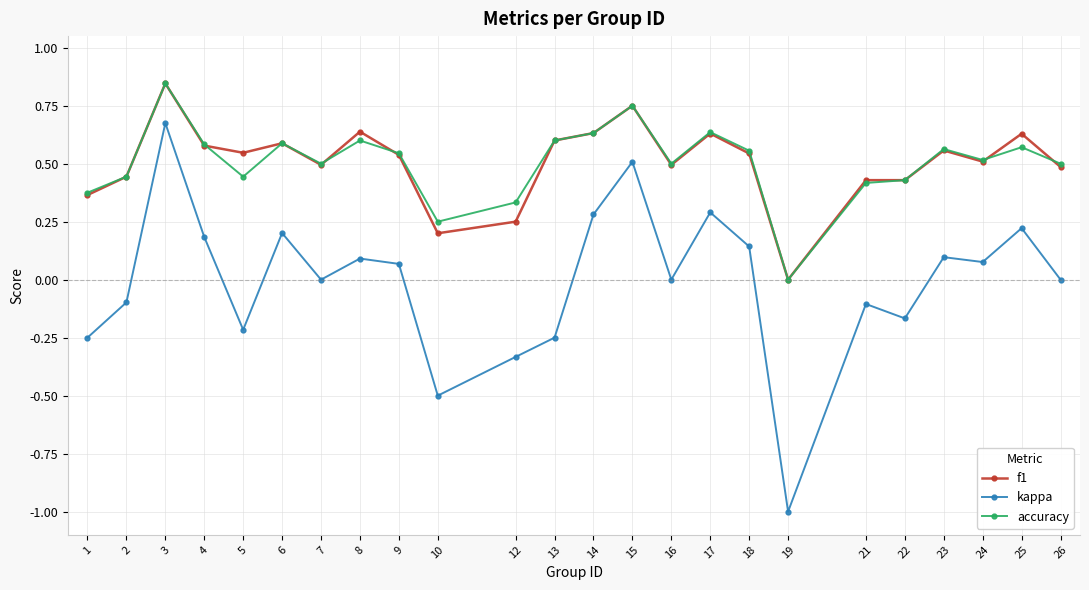

At which label is f1 closest to 0?

19